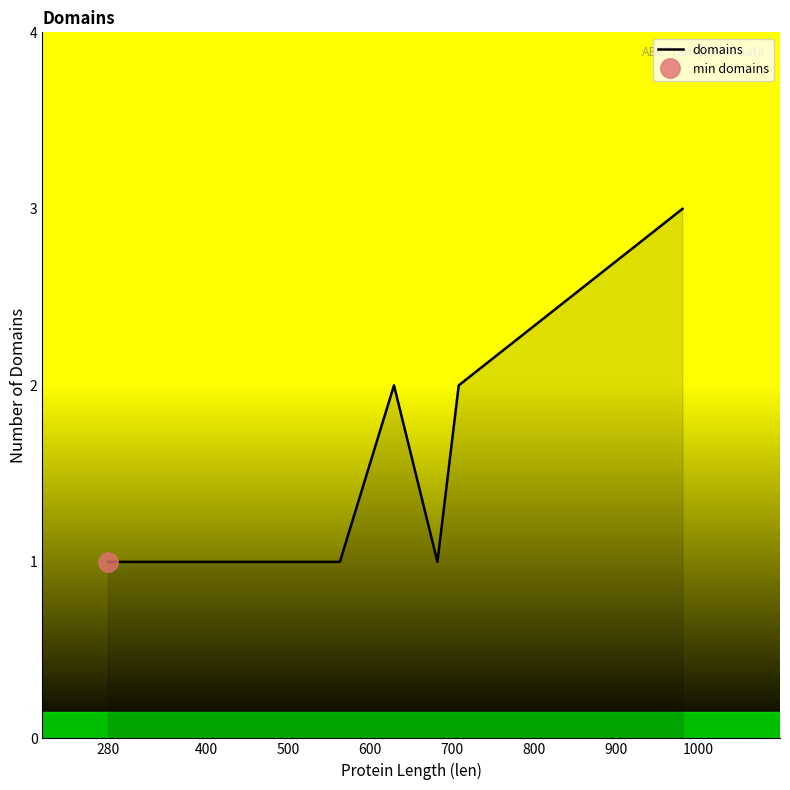

Where is the data nearest to the value 2?

700